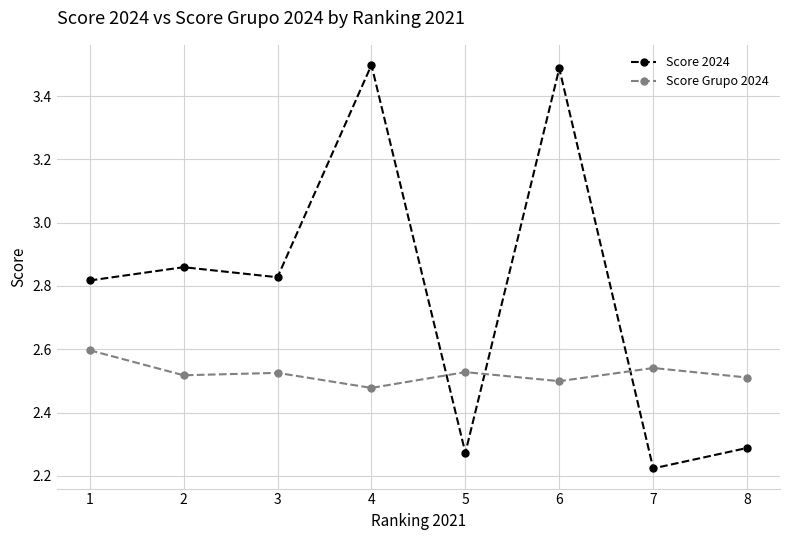

Does the chart have visible grid lines?

Yes